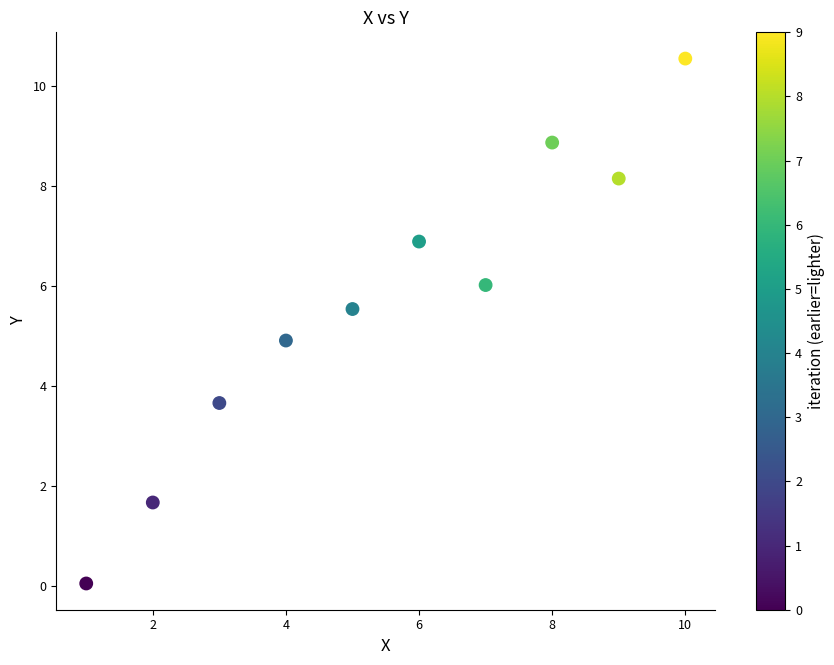

What is the range of X values (max minus min)?

9.0